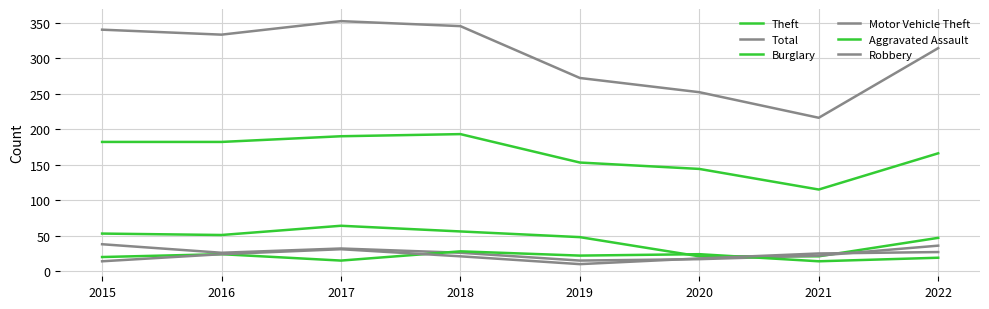

Does the chart display data point markers on the line(s)?

No